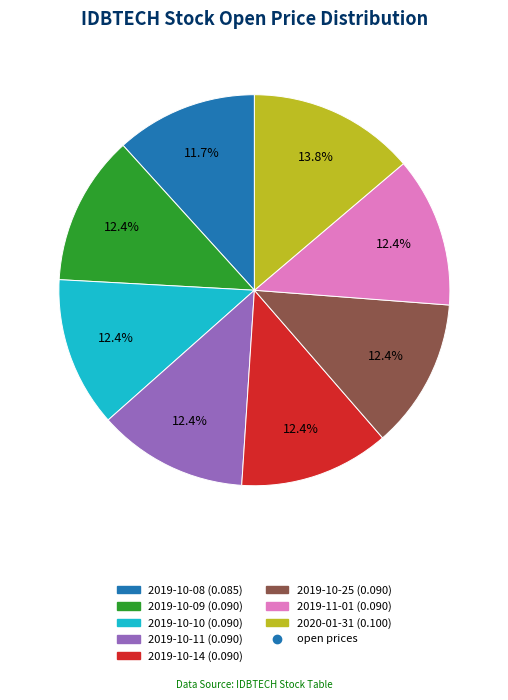

Is there a majority slice in this chart?

No